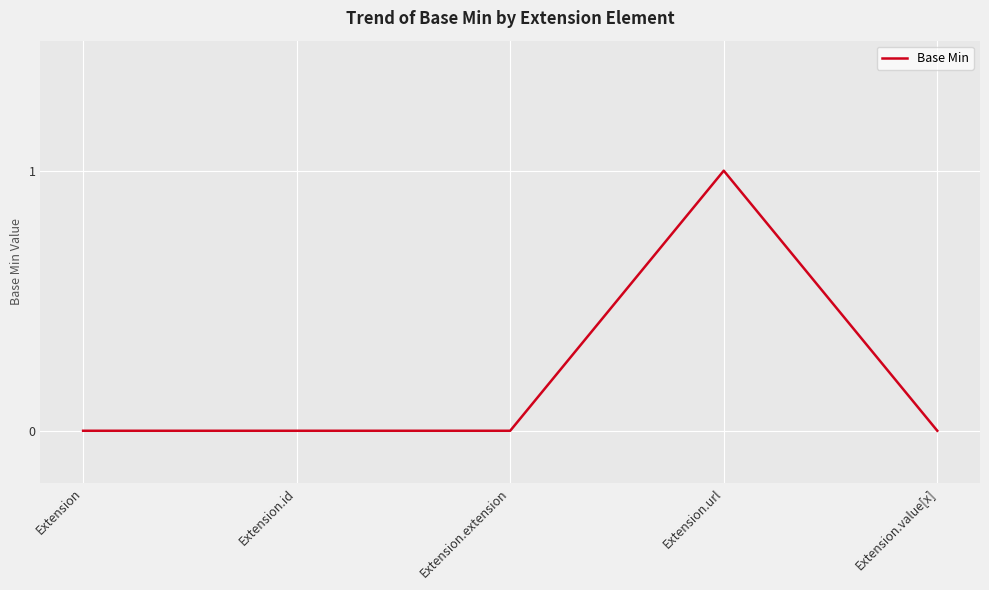

What is the change in value from Extension to Extension.url?

+1